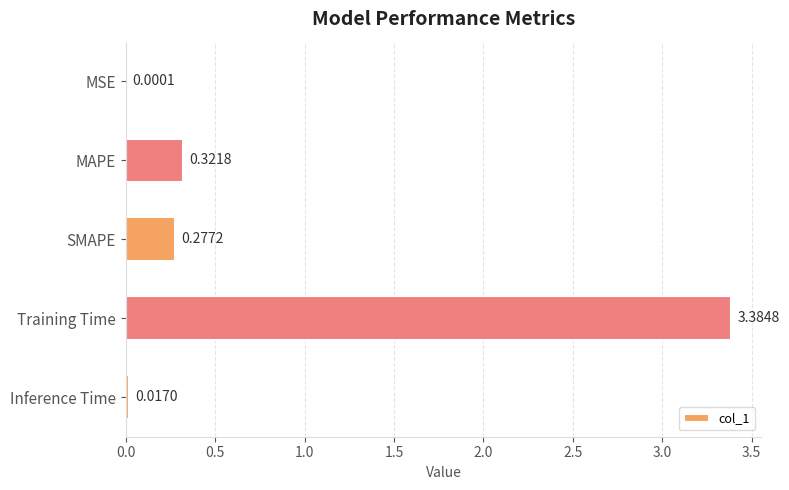

Which has a higher value, Inference Time or SMAPE?

SMAPE